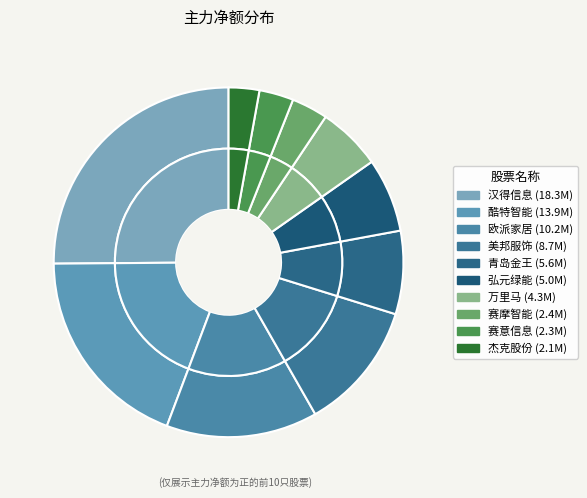

How many segments does this pie chart have?

10